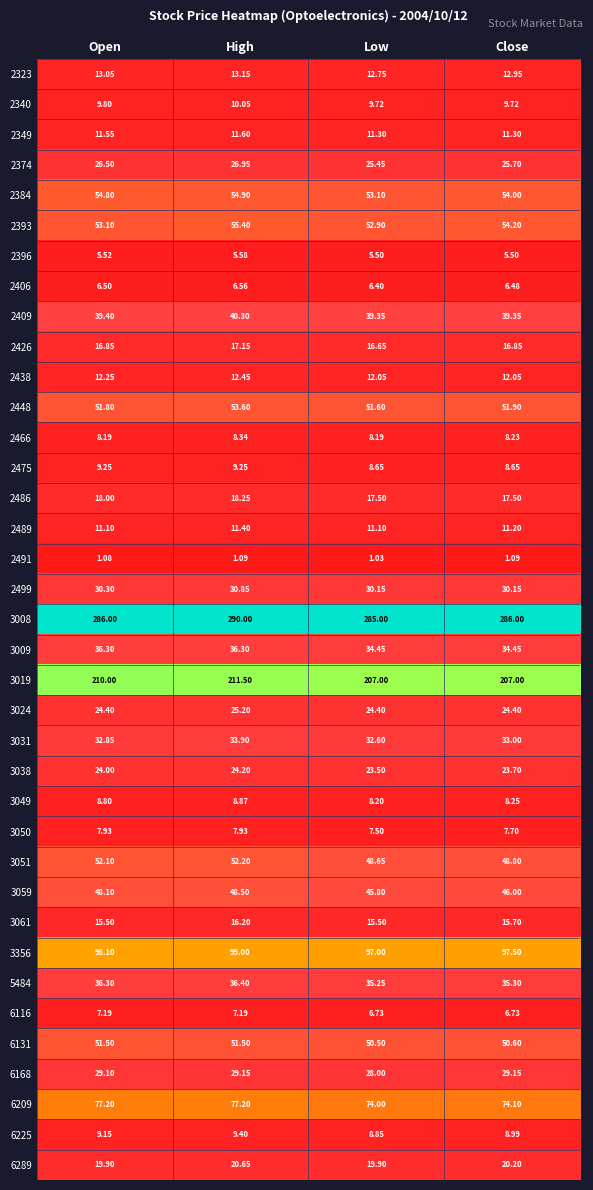

At which category is the sum across all series the highest?

High